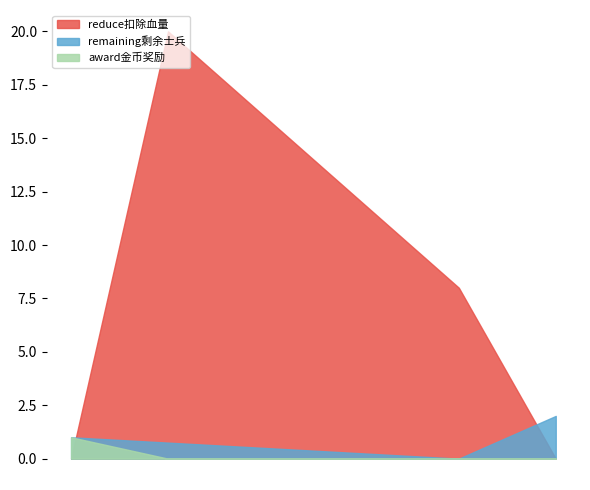

Which series has the largest range (max minus min)?

reduce扣除血量